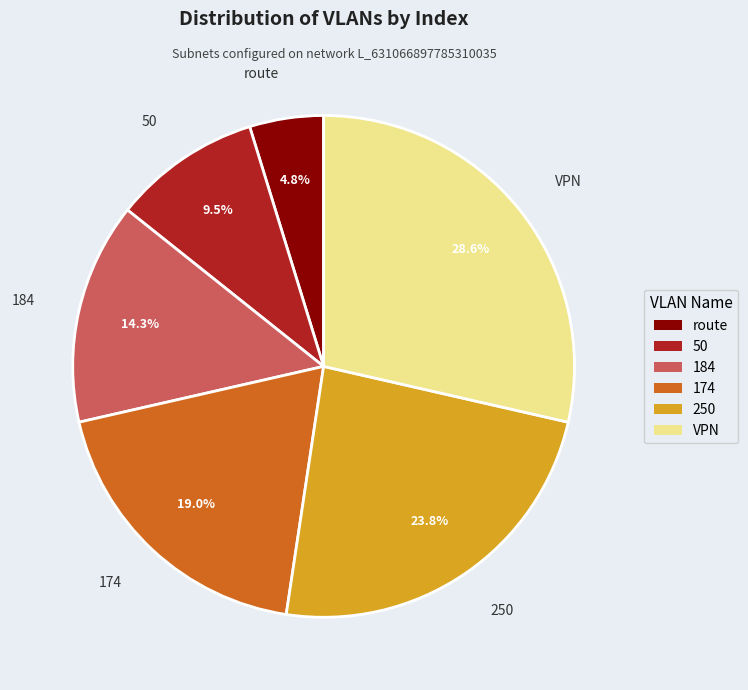

Is 250 the majority of the pie?

No